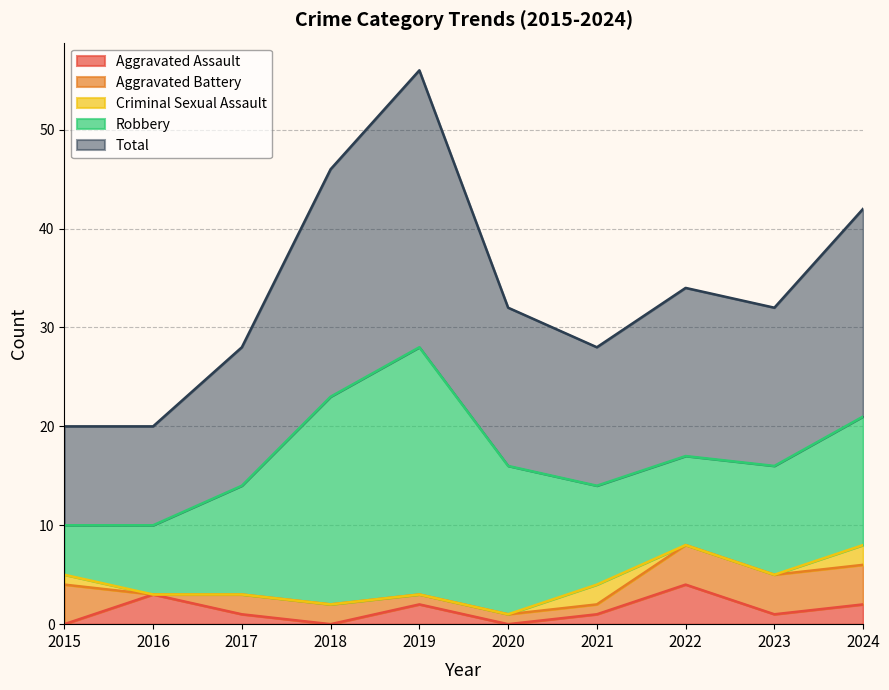

The value of Total at 2016 is 10. True or false?

True